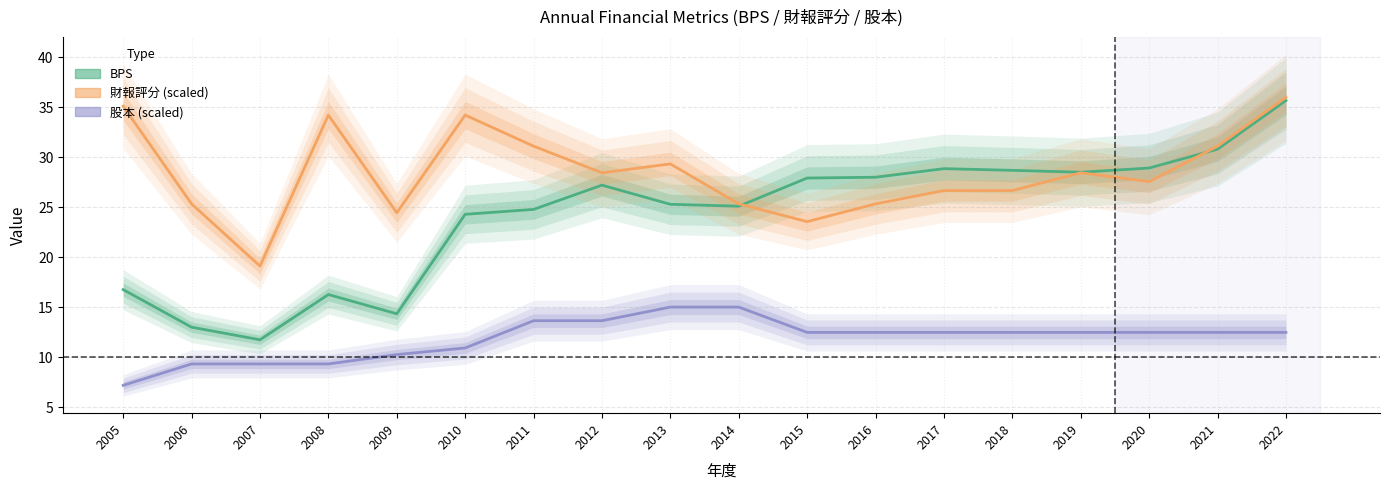

Reading left to right, what are all the values shown in this chart?

BPS: 2005=16.8	2006=13.0	2007=11.7	2008=16.3	2009=14.3	2010=24.3	2011=24.8	2012=27.2	2013=25.3	2014=25.1	2015=27.9	2016=28.0	2017=28.9	2018=28.7	2019=28.5	2020=28.9	2021=30.8	2022=35.7
財報評分 (scaled): 2005=35.1	2006=25.3	2007=19.1	2008=34.2	2009=24.4	2010=34.2	2011=31.1	2012=28.4	2013=29.3	2014=25.3	2015=23.6	2016=25.3	2017=26.7	2018=26.7	2019=28.4	2020=27.6	2021=31.1	2022=36.0
股本 (scaled): 2005=7.2	2006=9.3	2007=9.3	2008=9.3	2009=10.2	2010=10.9	2011=13.6	2012=13.6	2013=15.0	2014=15.0	2015=12.5	2016=12.5	2017=12.5	2018=12.5	2019=12.5	2020=12.5	2021=12.5	2022=12.5